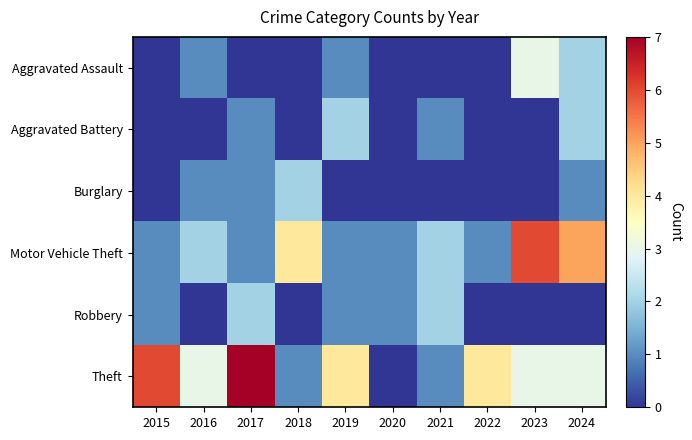

Reading left to right, what are all the values shown in this chart?

Aggravated Assault: 2015=0	2016=1	2017=0	2018=0	2019=1	2020=0	2021=0	2022=0	2023=3	2024=2
Aggravated Battery: 2015=0	2016=0	2017=1	2018=0	2019=2	2020=0	2021=1	2022=0	2023=0	2024=2
Burglary: 2015=0	2016=1	2017=1	2018=2	2019=0	2020=0	2021=0	2022=0	2023=0	2024=1
Motor Vehicle Theft: 2015=1	2016=2	2017=1	2018=4	2019=1	2020=1	2021=2	2022=1	2023=6	2024=5
Robbery: 2015=1	2016=0	2017=2	2018=0	2019=1	2020=1	2021=2	2022=0	2023=0	2024=0
Theft: 2015=6	2016=3	2017=7	2018=1	2019=4	2020=0	2021=1	2022=4	2023=3	2024=3